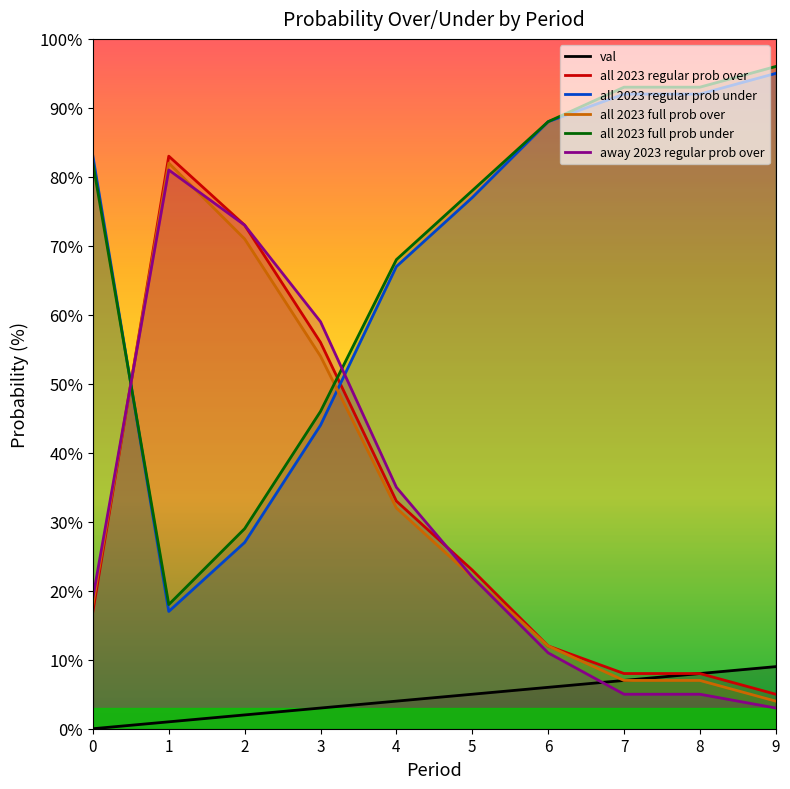

True or false: all 2023 full prob under and all 2023 regular prob under intersect in this chart.

True